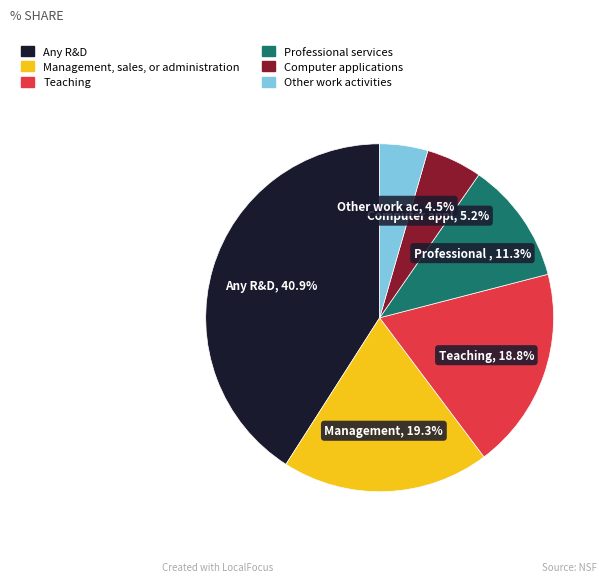

What percentage is the Any R&D slice, to the nearest percent?

41%